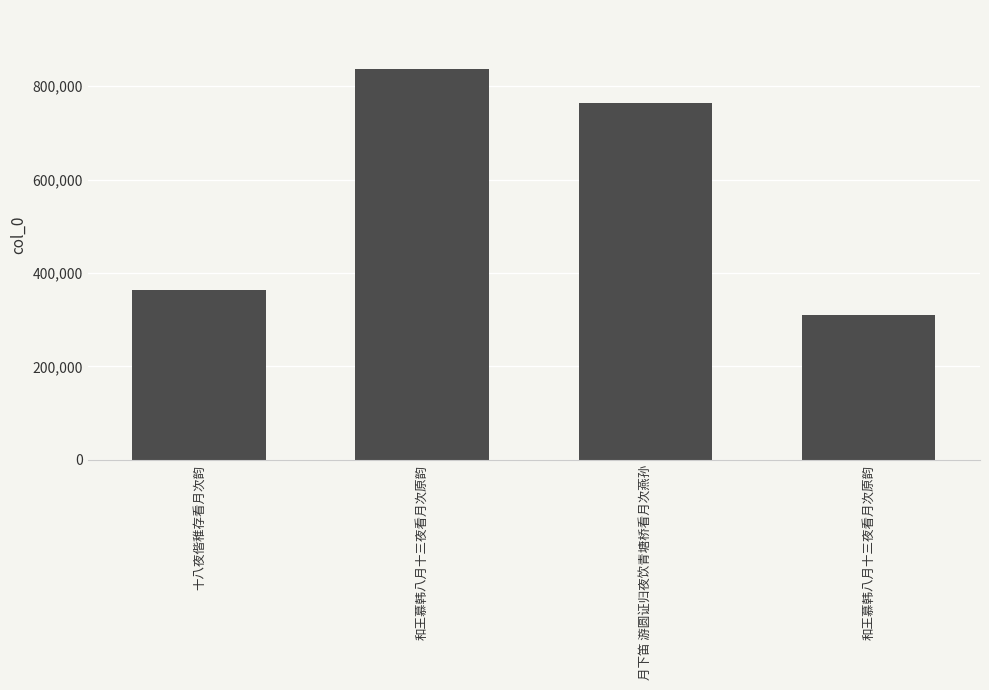

Does the chart contain any negative values?

No